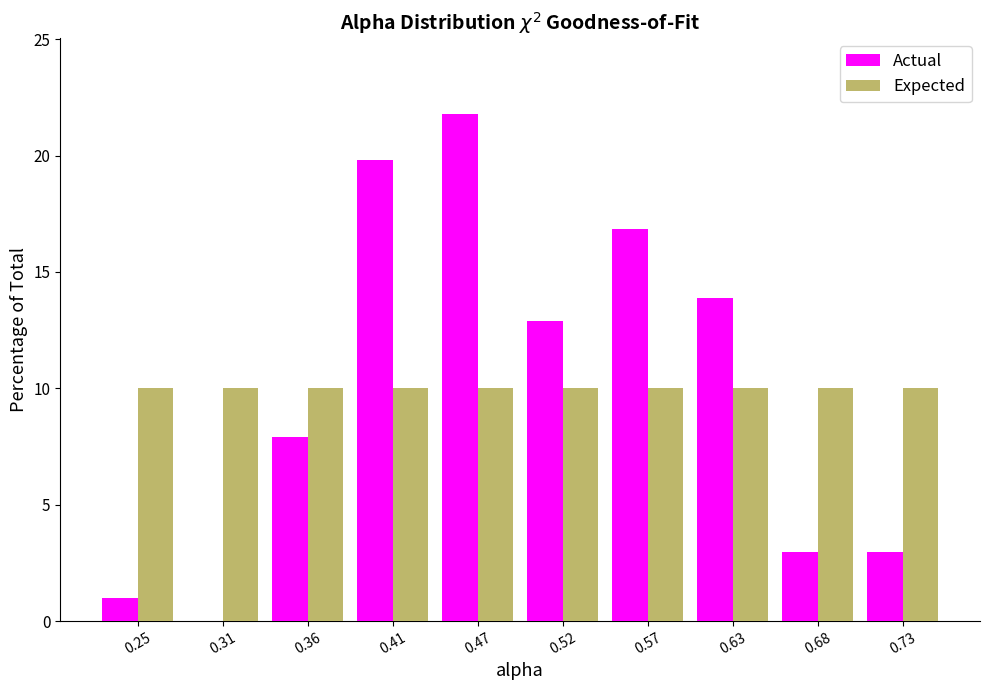

What is the height of the Actual bar covering 0.44 to 0.49 on the x-axis? Neither the bar edges nor the heights are printed on the chart, so give them approximately, as read against the axes.

22